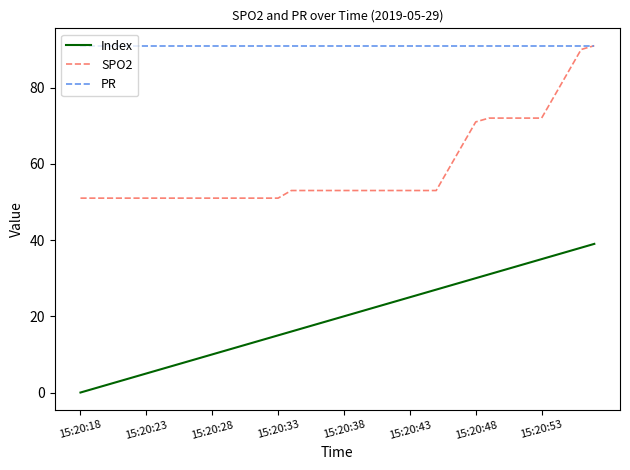

Which series has the widest spread of values?

SPO2